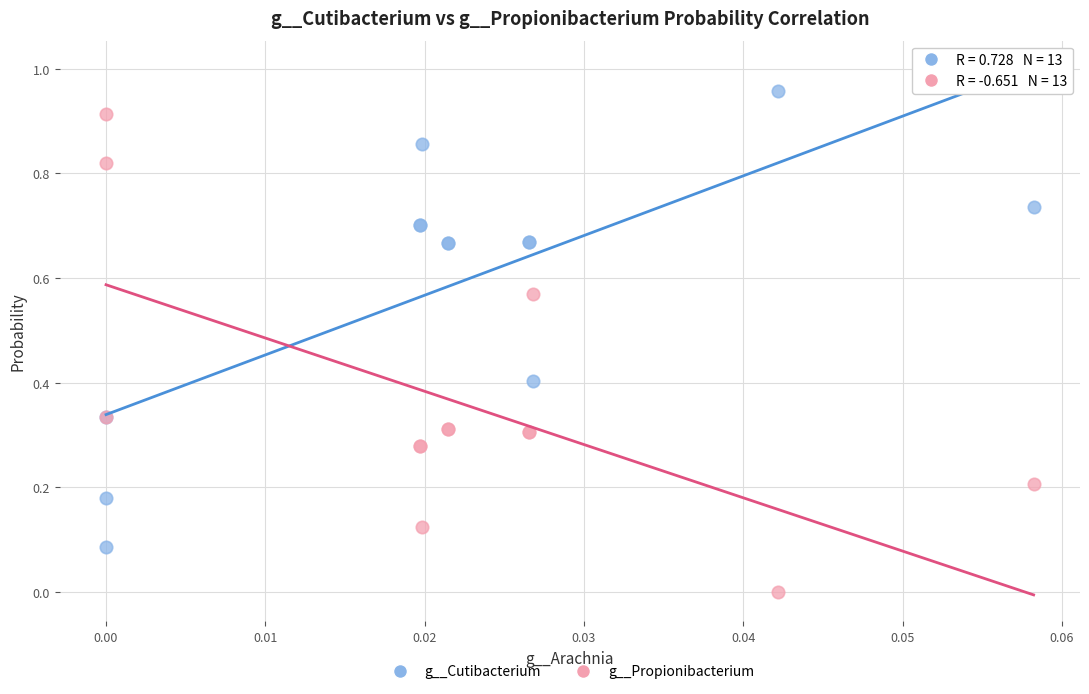

What are all the series names shown in the legend?

g__Cutibacterium, g__Propionibacterium